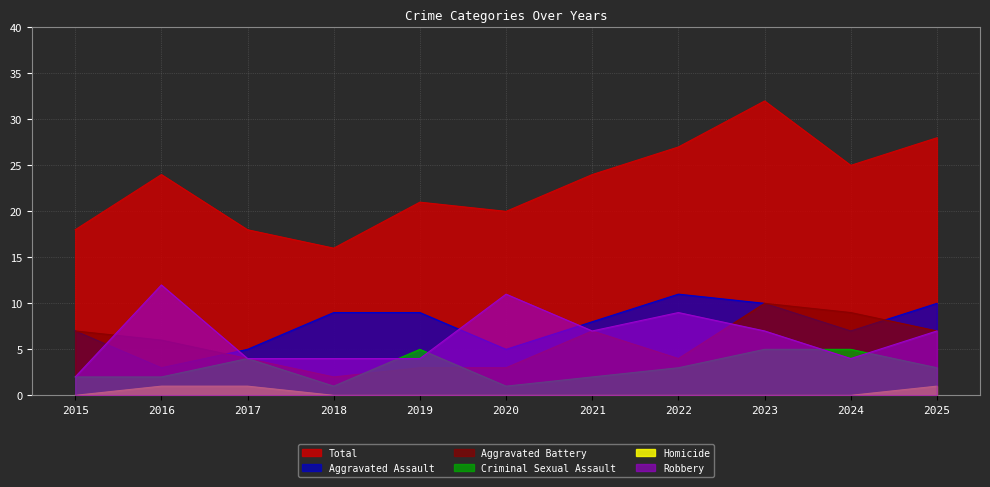

Between 2018 and 2021, which series saw the biggest shift?

Total